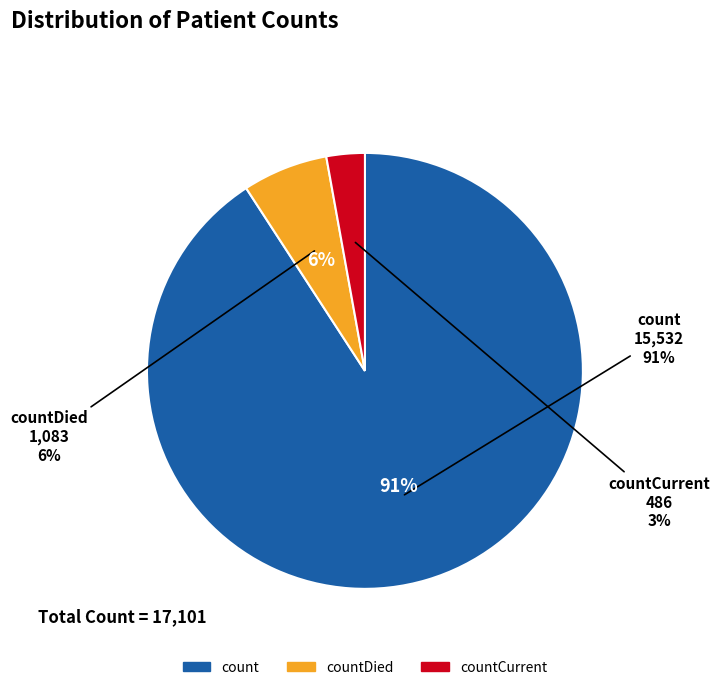

To the nearest percent, what is the difference between the countCurrent and count slice percentages?

88%